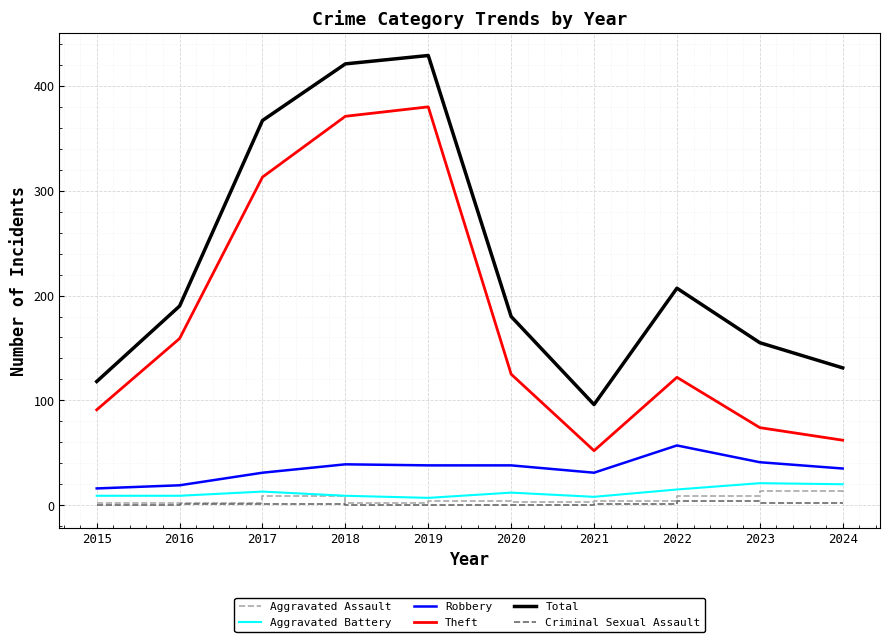

At which label is Total closest to 262?

2022